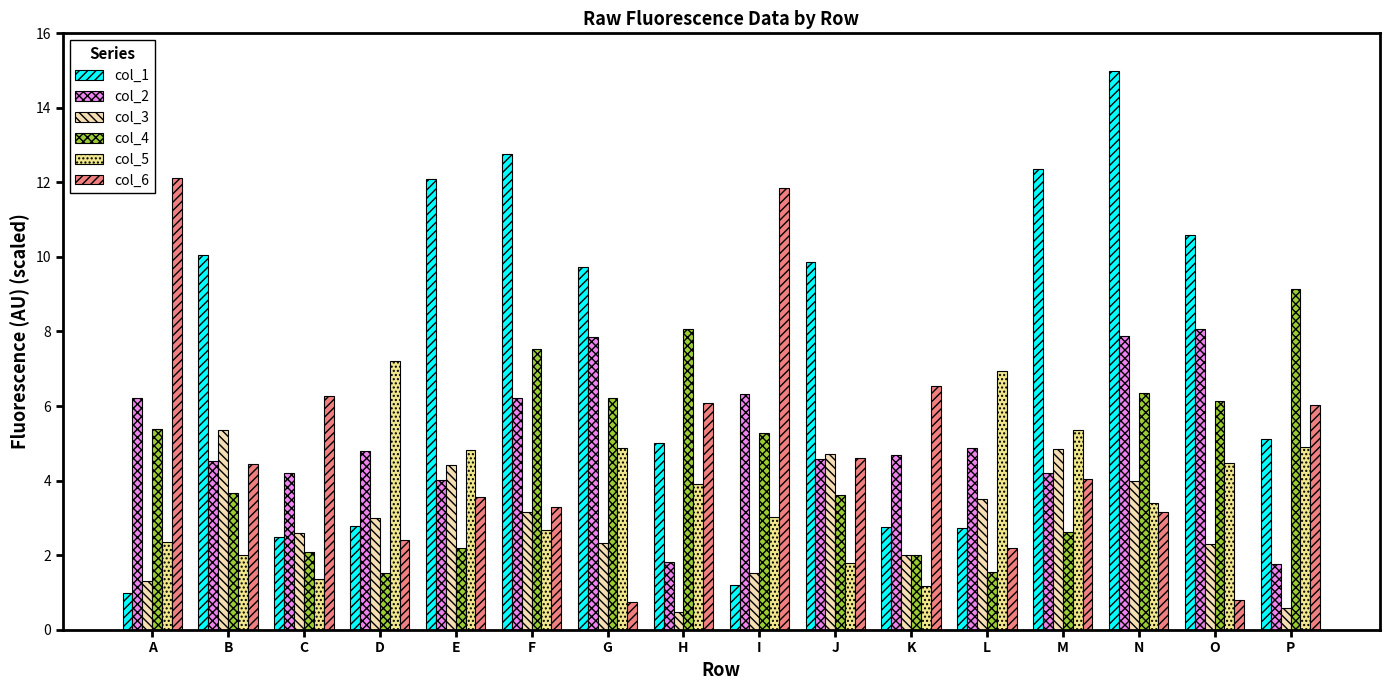

Rank the series by their maximum value, from lowest to highest.

col_3, col_5, col_2, col_4, col_6, col_1